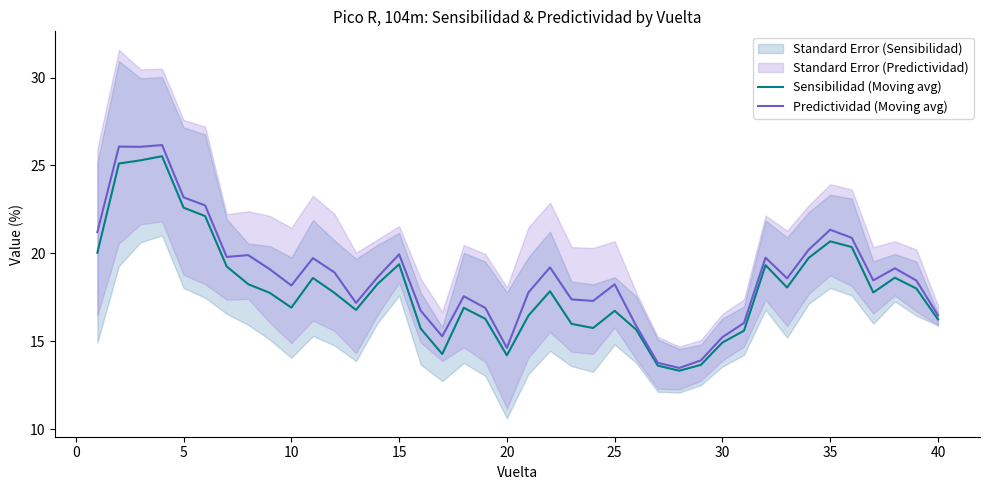

What is the lowest value of the Predictividad (Moving avg) series?

13.5